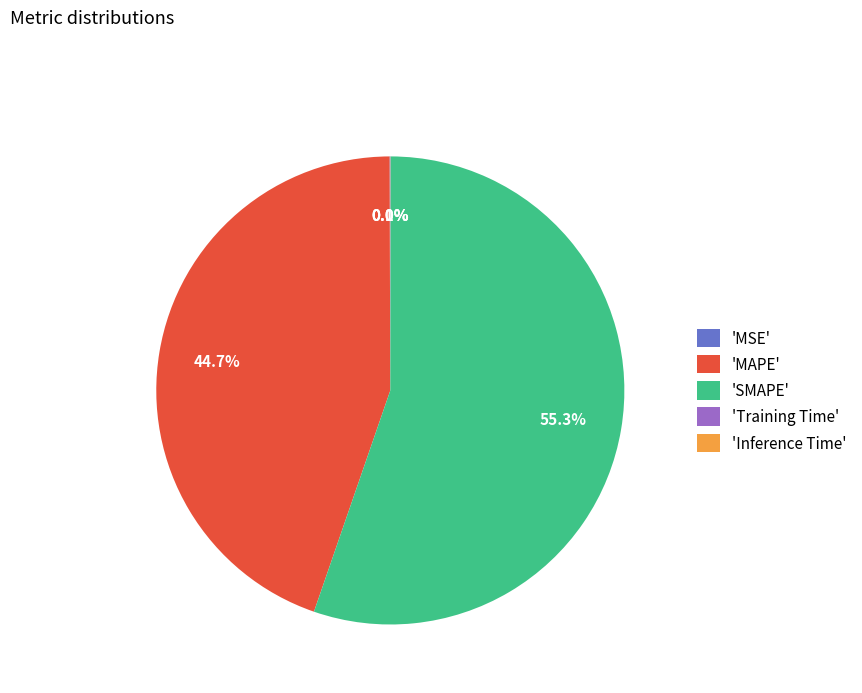

Which category has the biggest portion of the pie?

'SMAPE'